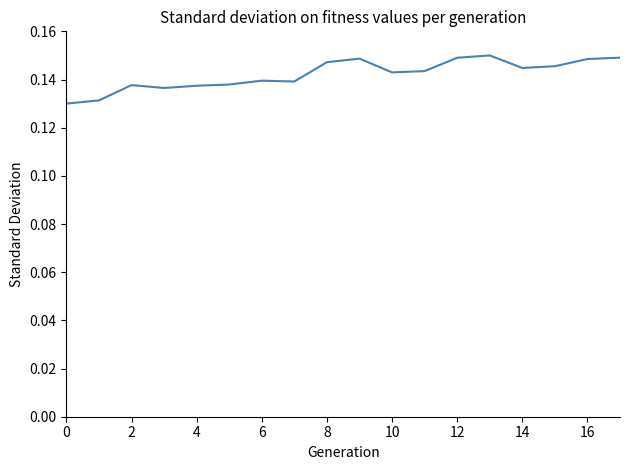

Does the chart have visible grid lines?

No